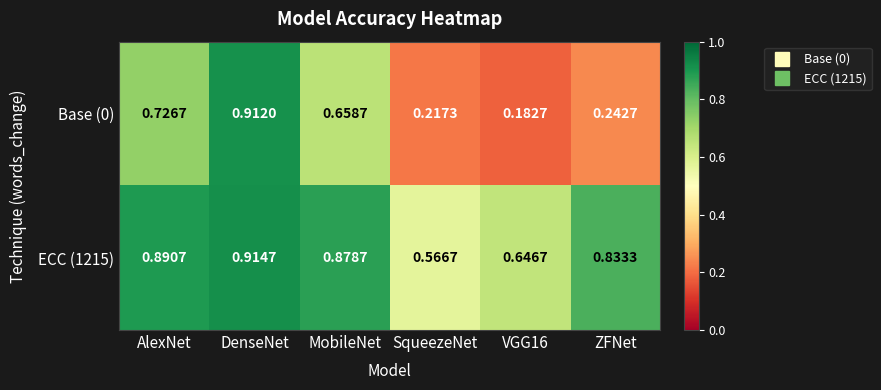

At which label does ECC (1215) reach its minimum?

SqueezeNet